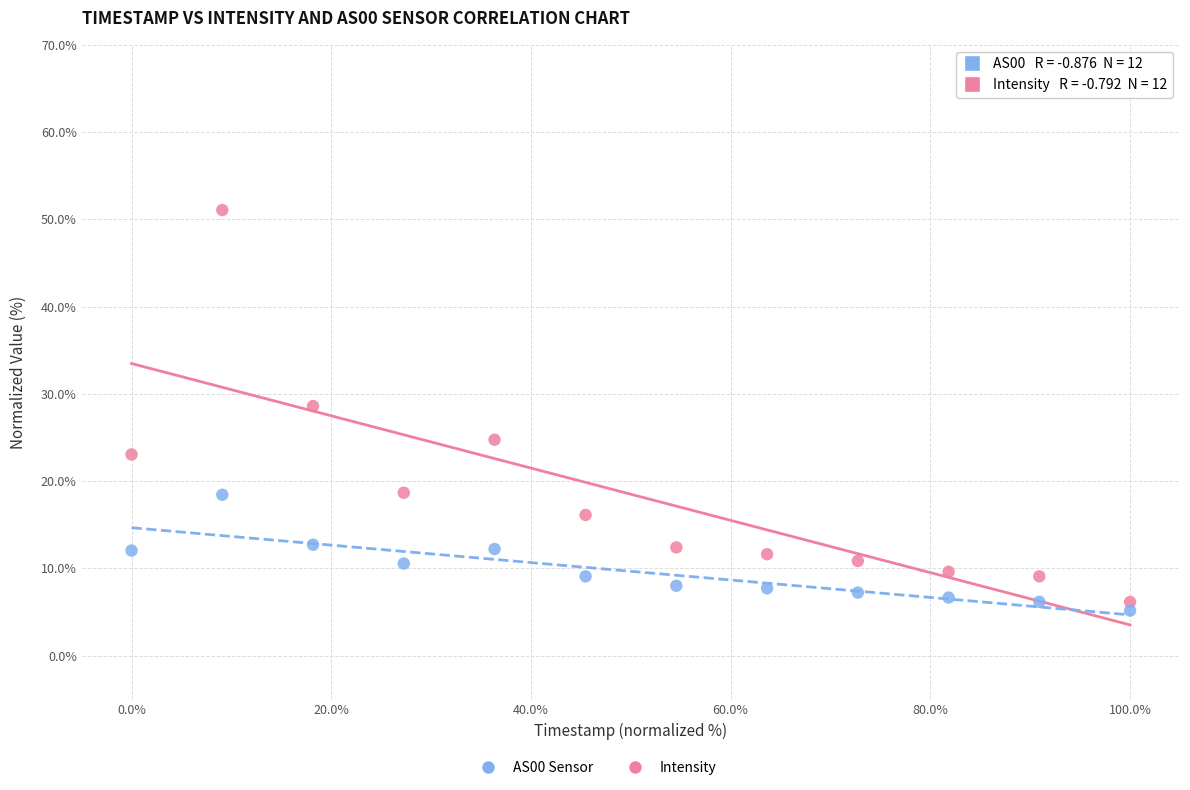

Across all data points, what is the range of X values (max minus min)?

100.0